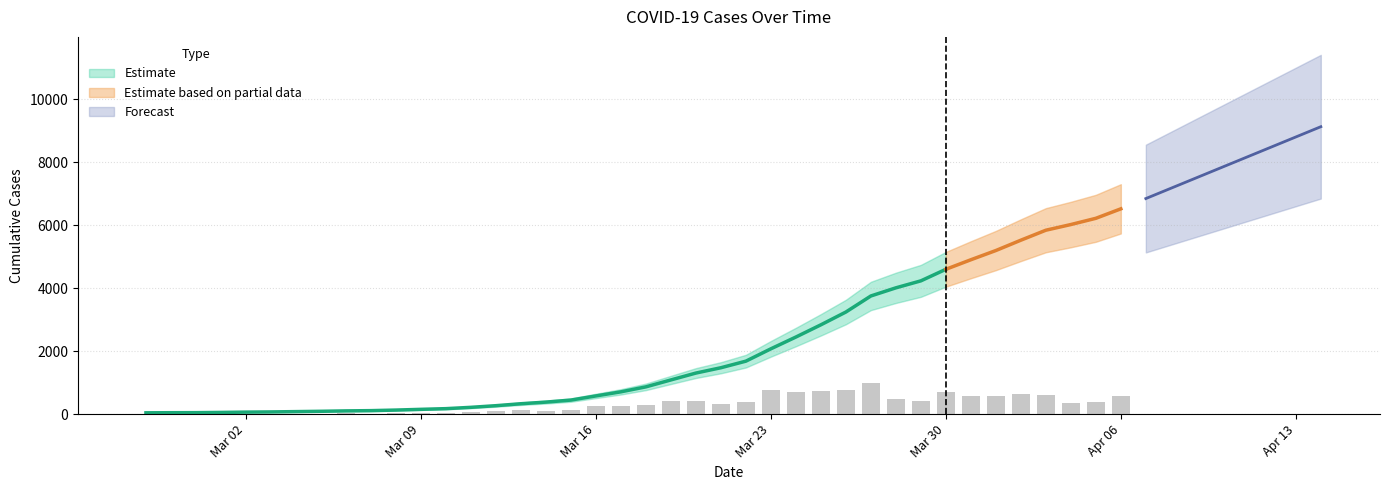

Is it true that the value at 2020-03-27 is 1465?

False